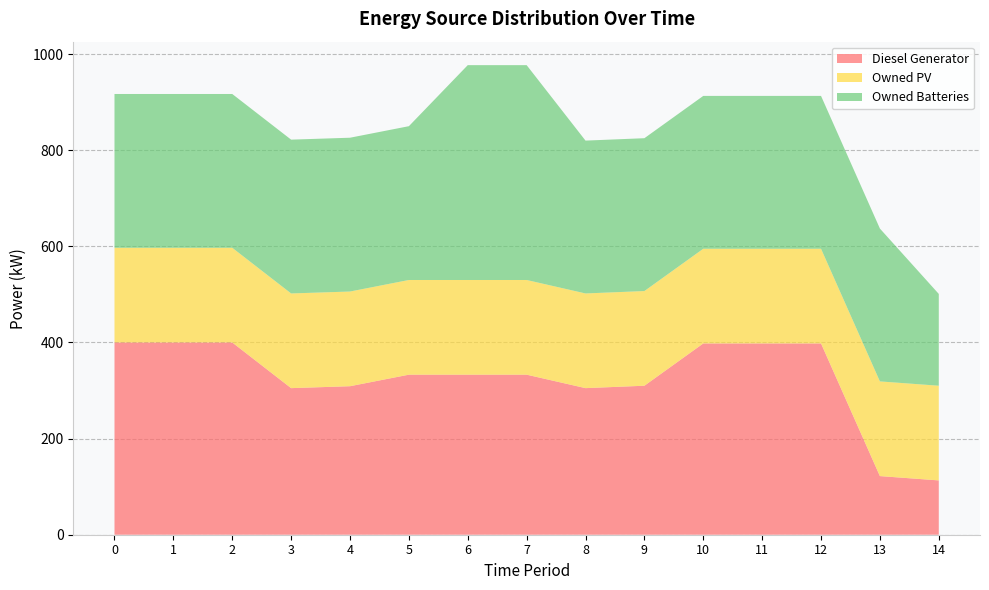

Reading left to right, transcribe all the data shown in this chart.

Diesel Generator: 0=400	1=400	2=400	3=305	4=309	5=333	6=333	7=333	8=305	9=310	10=398	11=398	12=398	13=122	14=113
Owned PV: 0=197	1=197	2=197	3=197	4=197	5=197	6=197	7=197	8=197	9=197	10=197	11=197	12=197	13=197	14=197
Owned Batteries: 0=320	1=320	2=320	3=320	4=320	5=320	6=447	7=447	8=318	9=318	10=318	11=318	12=318	13=318	14=191